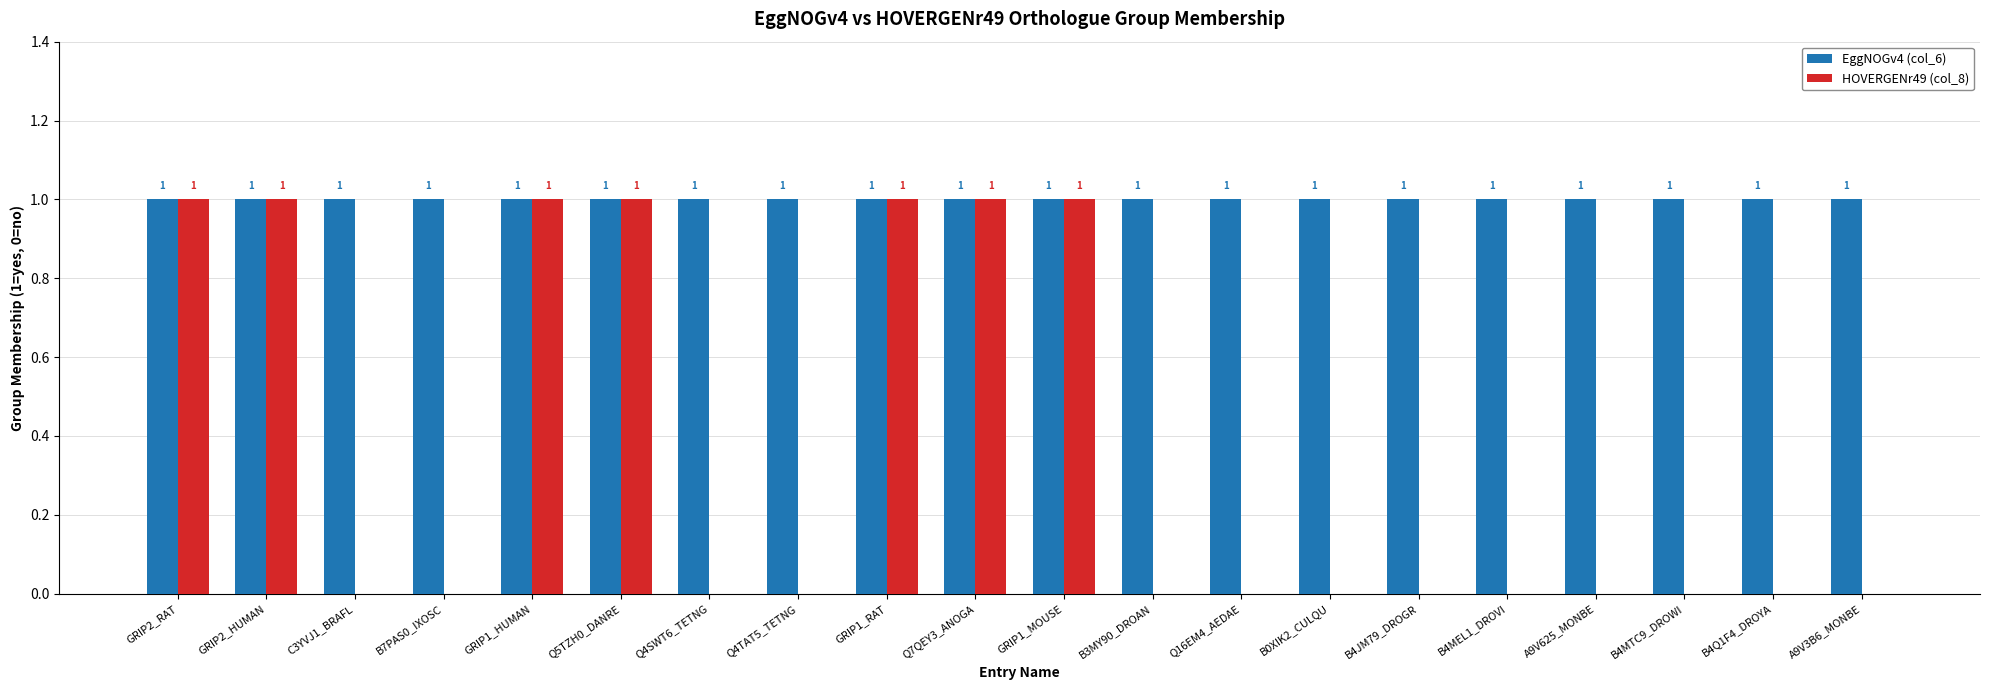

Are the bars horizontal?

No